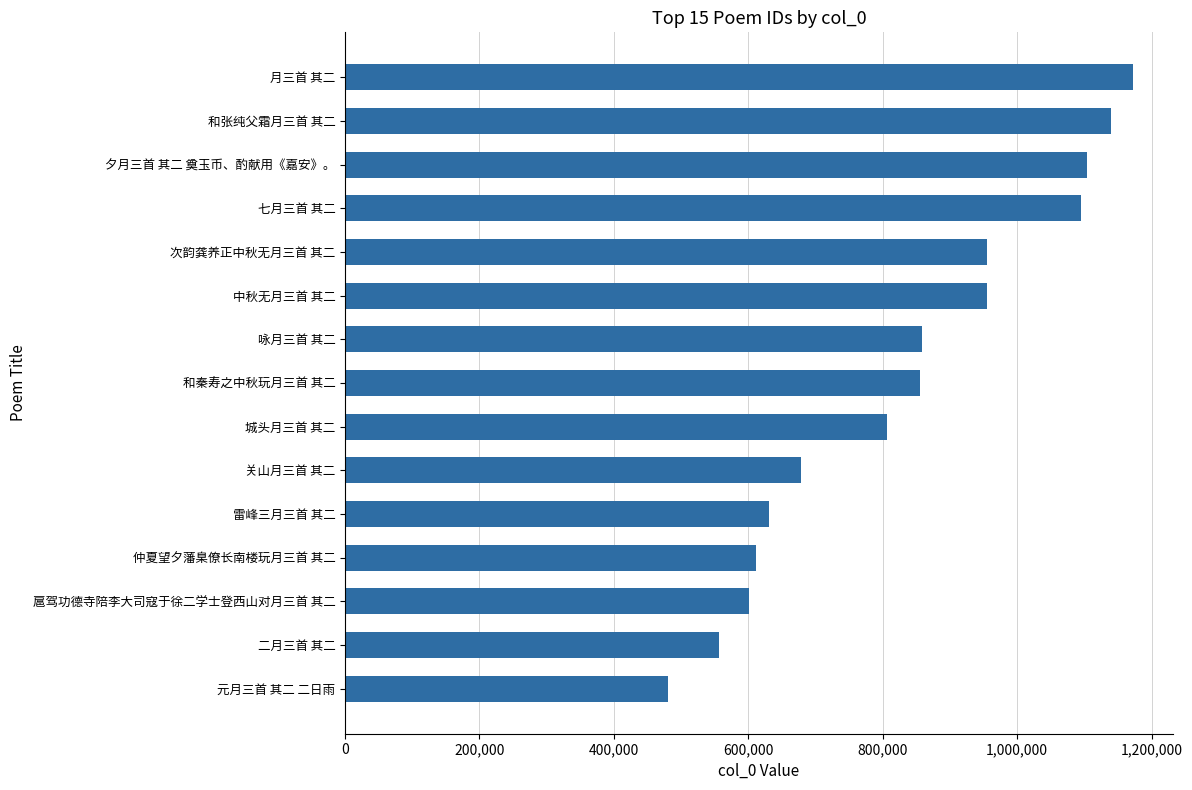

What is the approximate value at 次韵龚养正中秋无月三首 其二?

955821